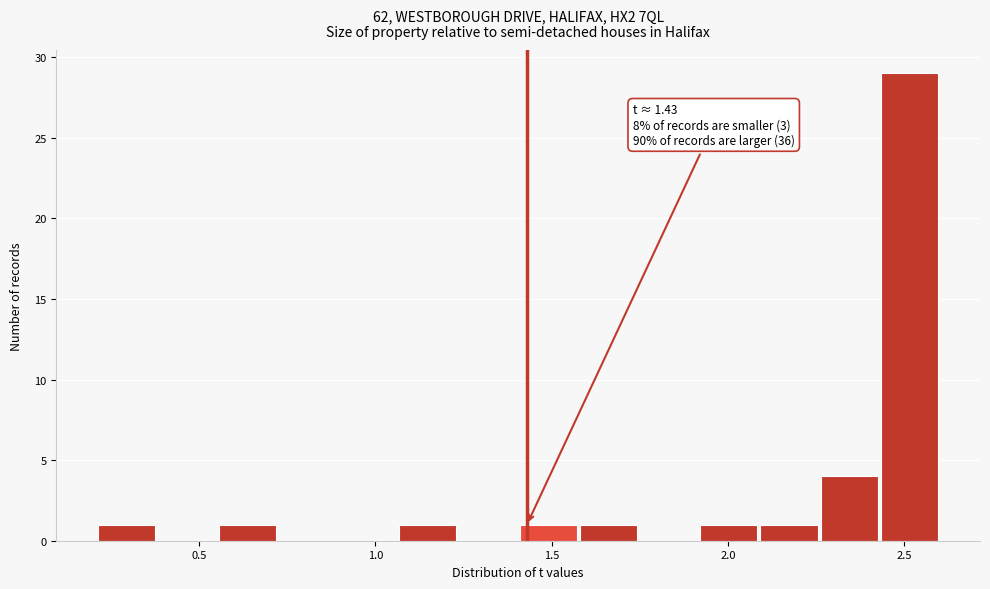

Read against the x-axis, roughly where is the centre of the tallest bar?

2.50